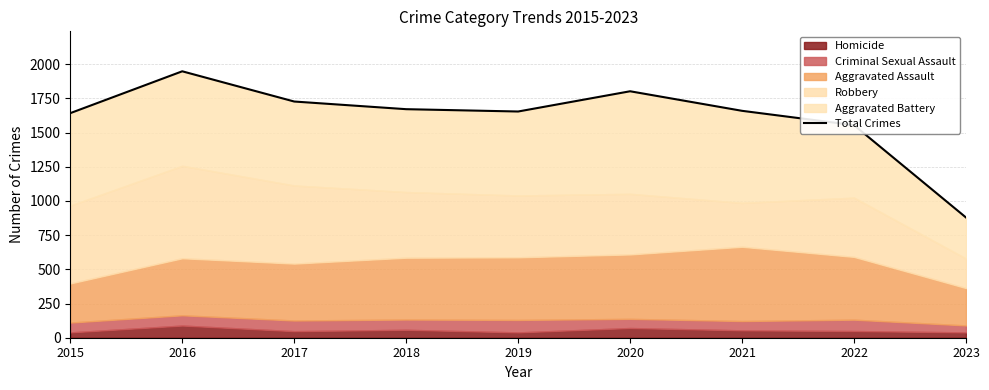

What is the value of the 6th point from the left?

1802